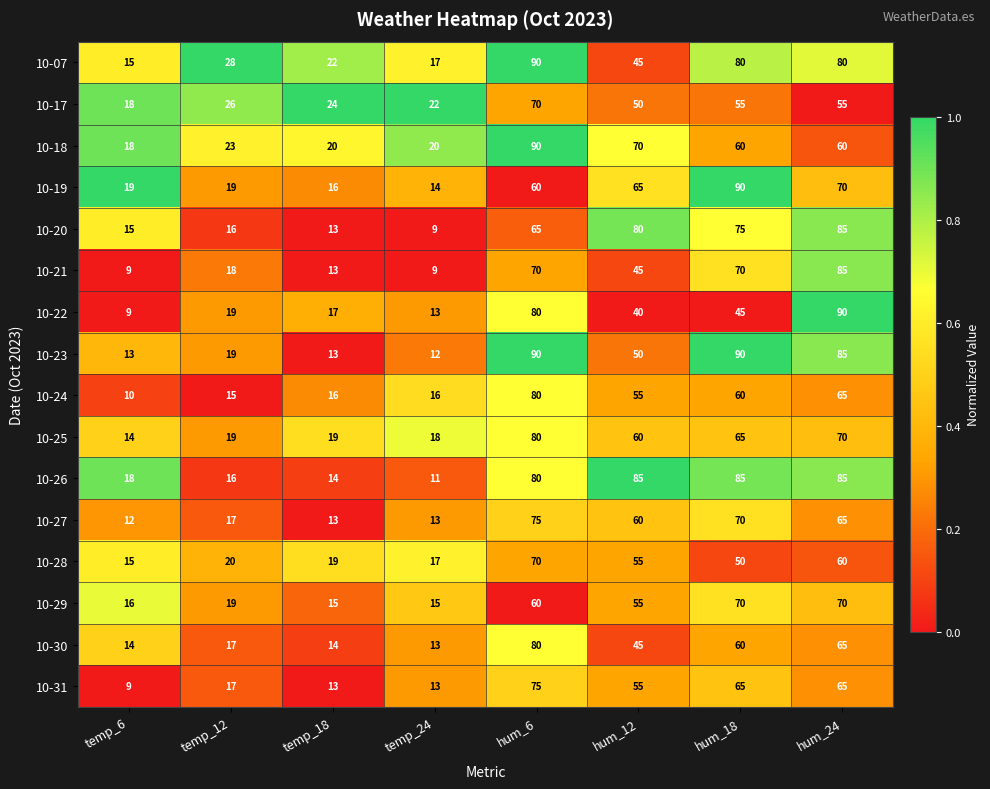

List the labels in order of 10-22 value, smallest first.

temp_6, temp_24, temp_18, temp_12, hum_12, hum_18, hum_6, hum_24